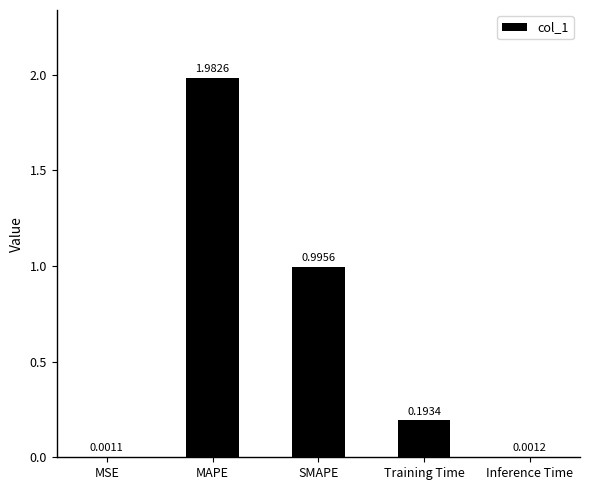

How many distinct data groups are displayed?

1